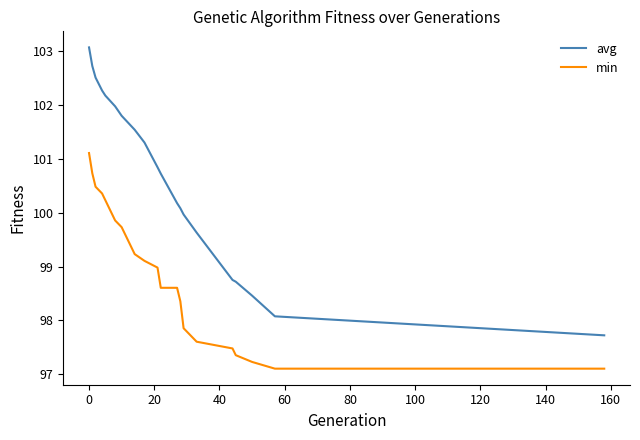

What are all the series names shown in the legend?

avg, min